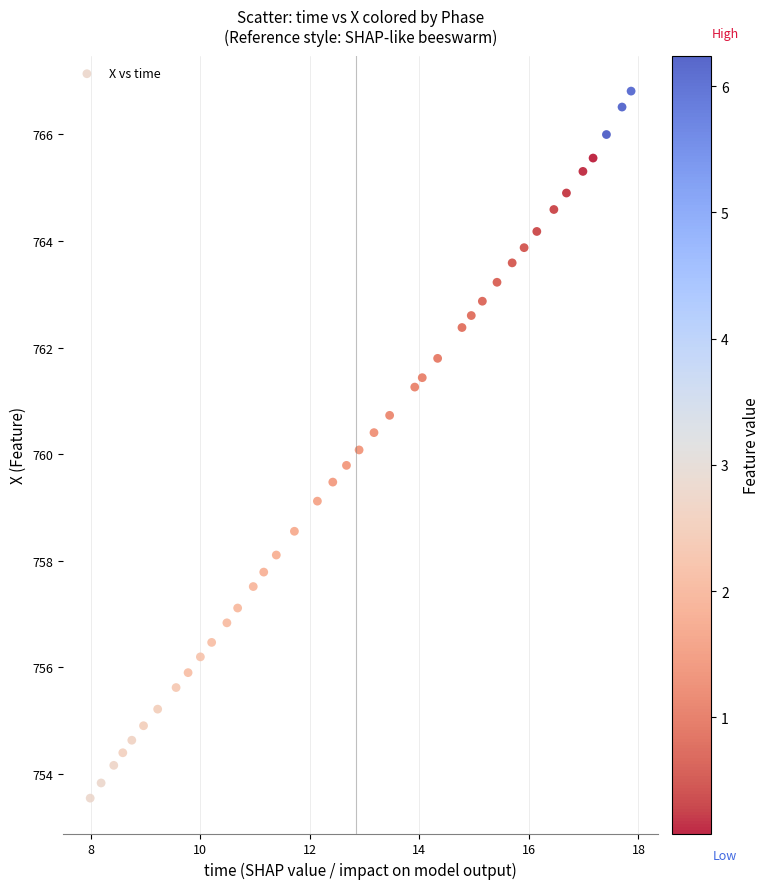

What is the range of Y values (max minus min)?

13.3